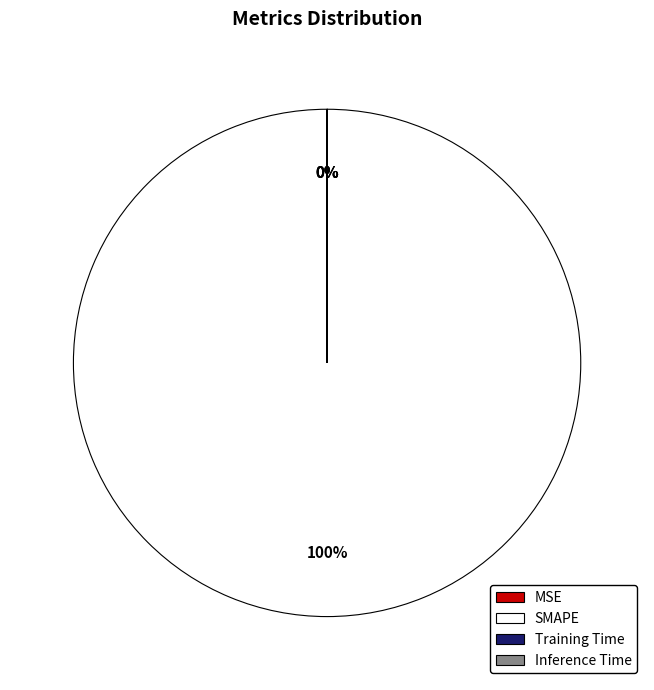

To the nearest percent, what is the average slice percentage?

25%